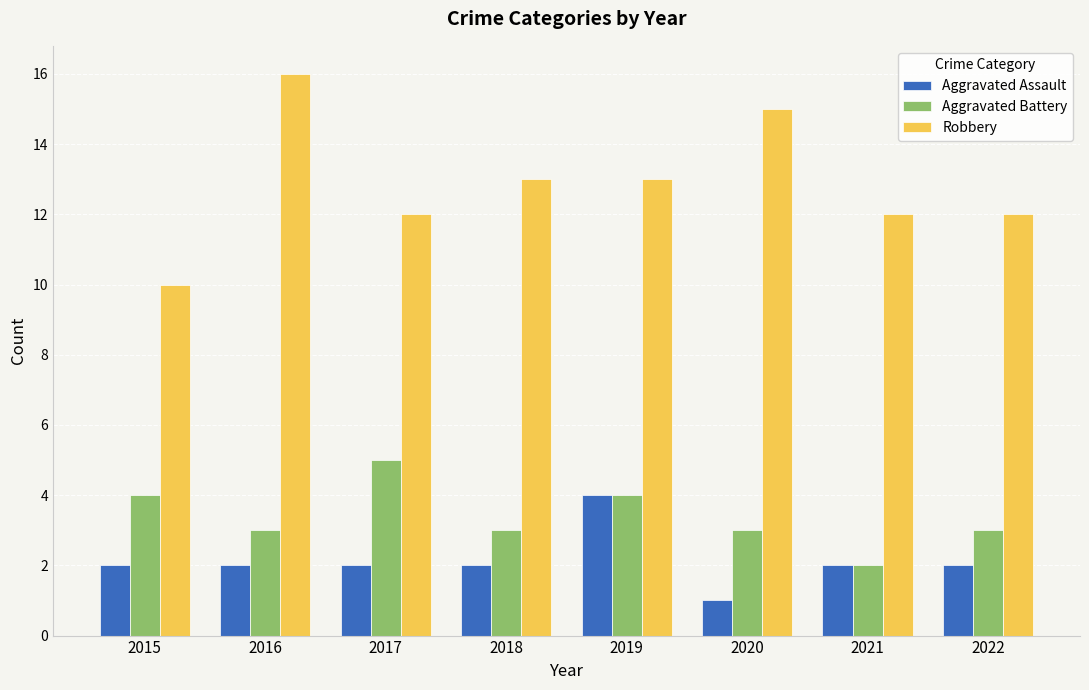

Does the chart contain stacked bars?

No